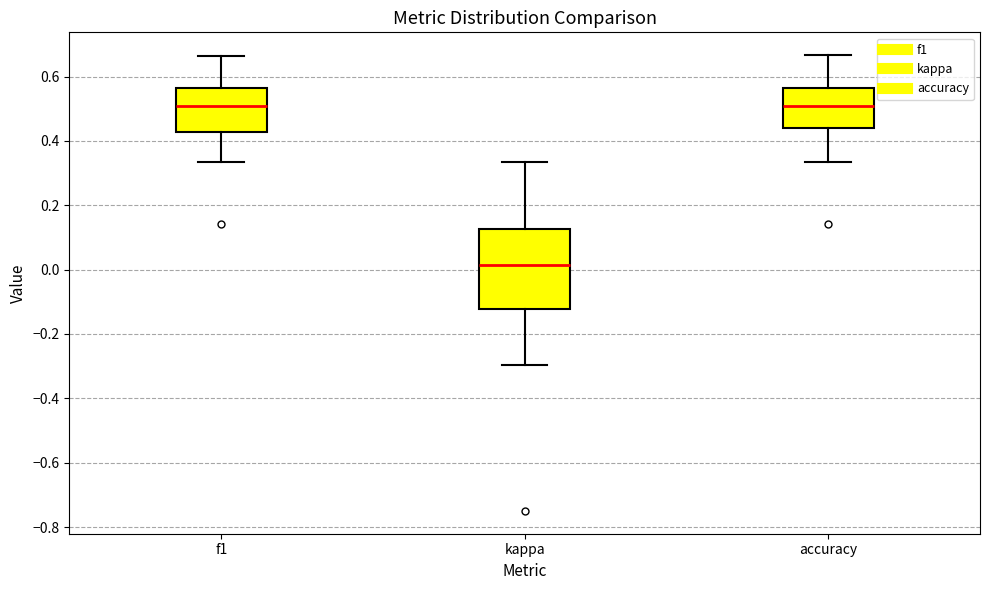

Reading left to right, transcribe this box plot: for each box, give where its median line is, the range the box spans, and where its two whiskers end, as read against the y-axis. The values are not printed on the chart, so give them approximately, as read against the axis.

f1: median 0.50, box 0.42 to 0.56, whiskers 0.34 to 0.66
kappa: median 0.02, box -0.12 to 0.12, whiskers -0.30 to 0.34
accuracy: median 0.50, box 0.44 to 0.56, whiskers 0.34 to 0.66